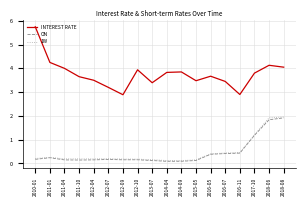

Where is INTEREST RATE nearest to the value 4?

2011-04